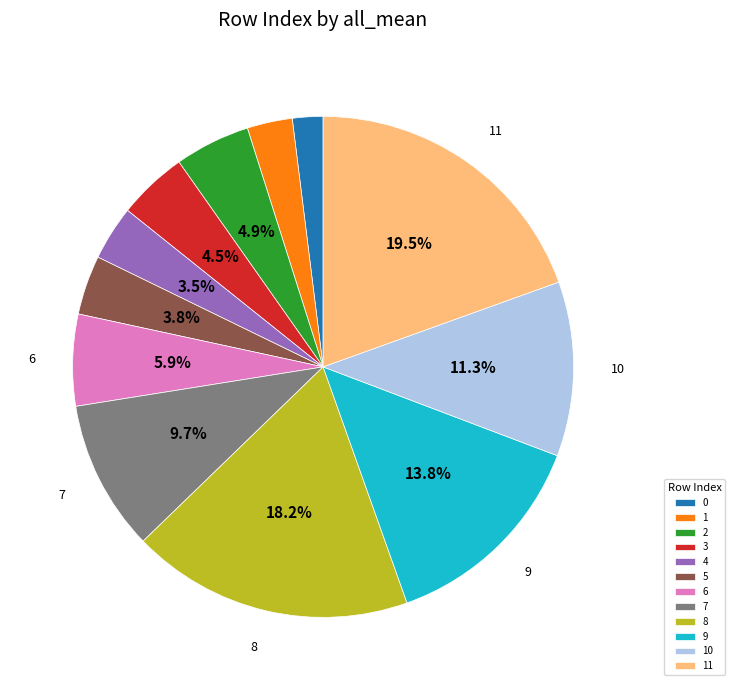

How many segments does this pie chart have?

12